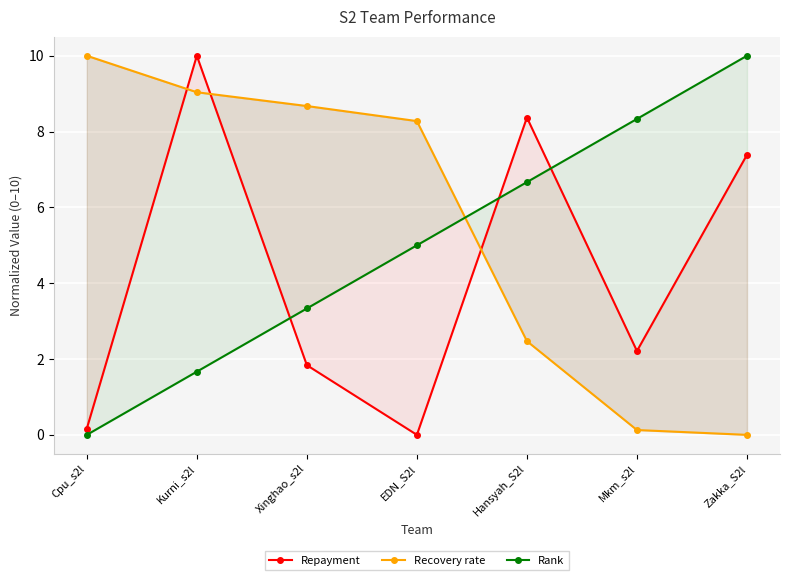

At which label does Recovery rate reach its peak?

Cpu_s2l